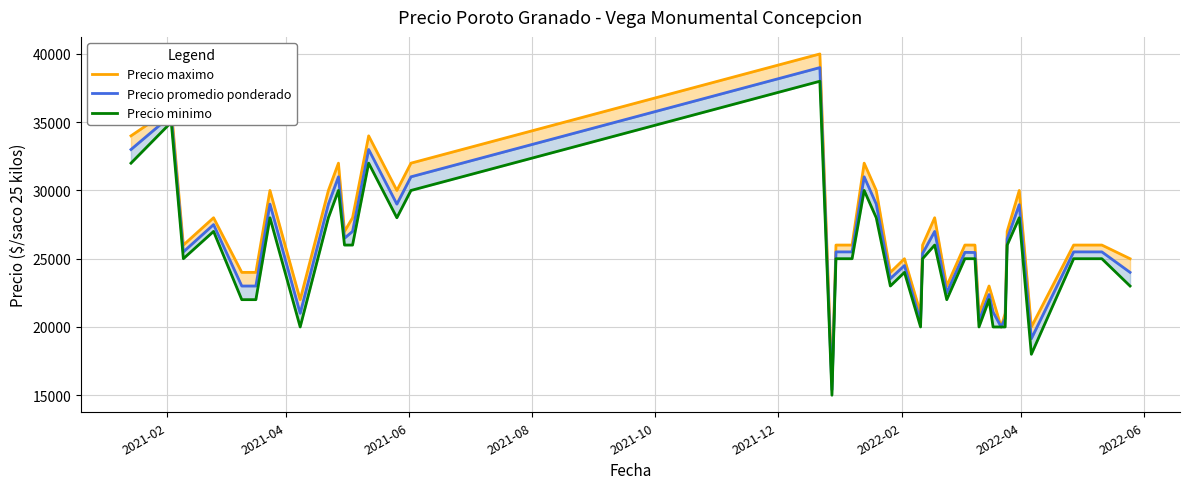

What is the sum of all Precio maximo values?

1067000